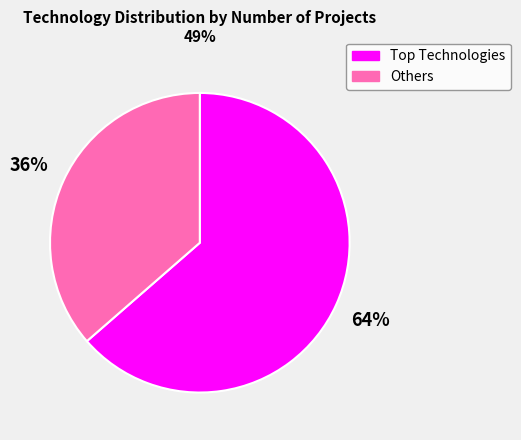

How many slices are in this pie chart?

2